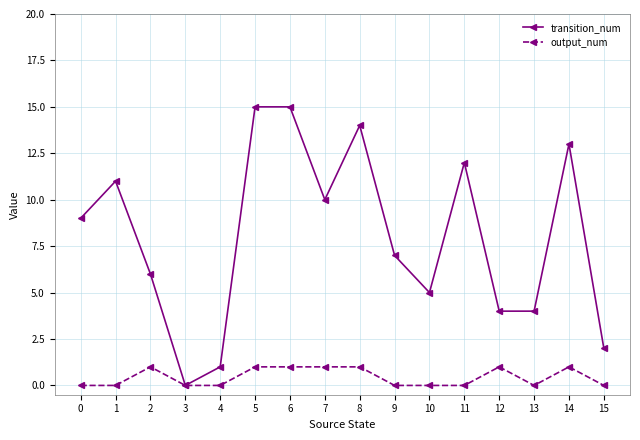

The transition_num series shows 13 at 14. True or false?

True